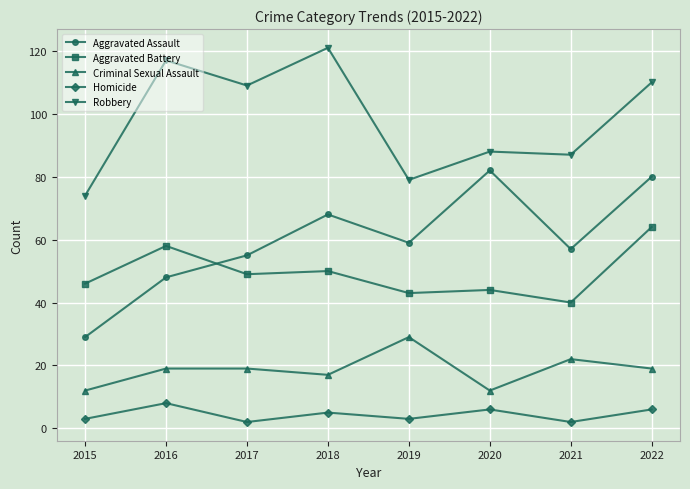

True or false: Homicide and Aggravated Assault intersect in this chart.

False